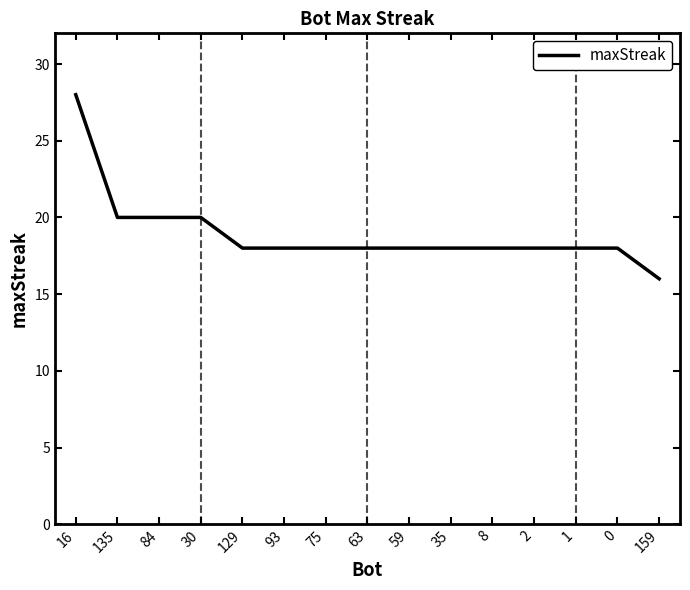

Read the value at 159.

16